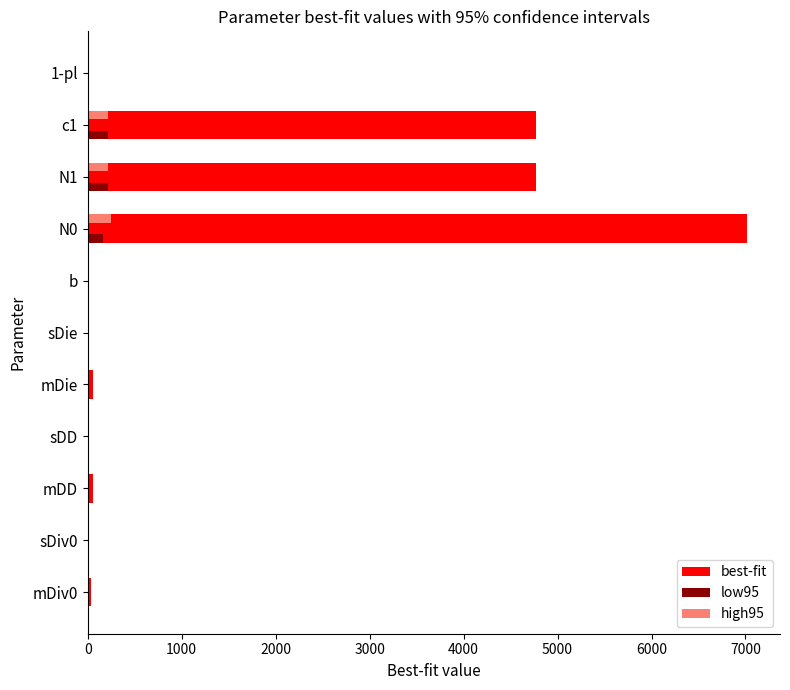

Between sDie and N0, which series saw the biggest shift?

best-fit